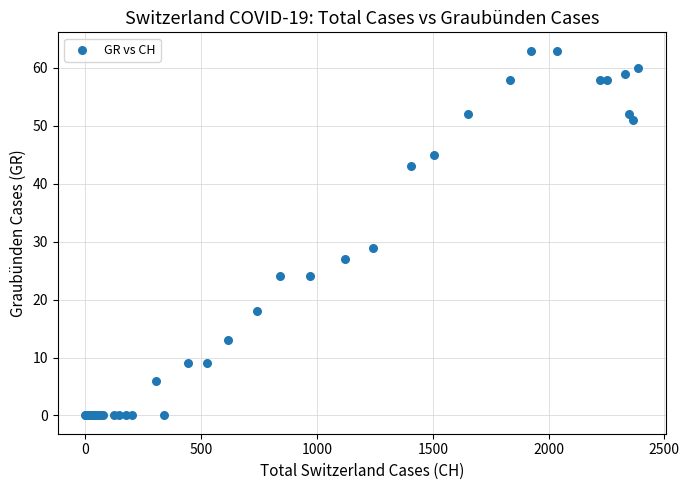

What Y value in the scatter plot is closest to 31?

29